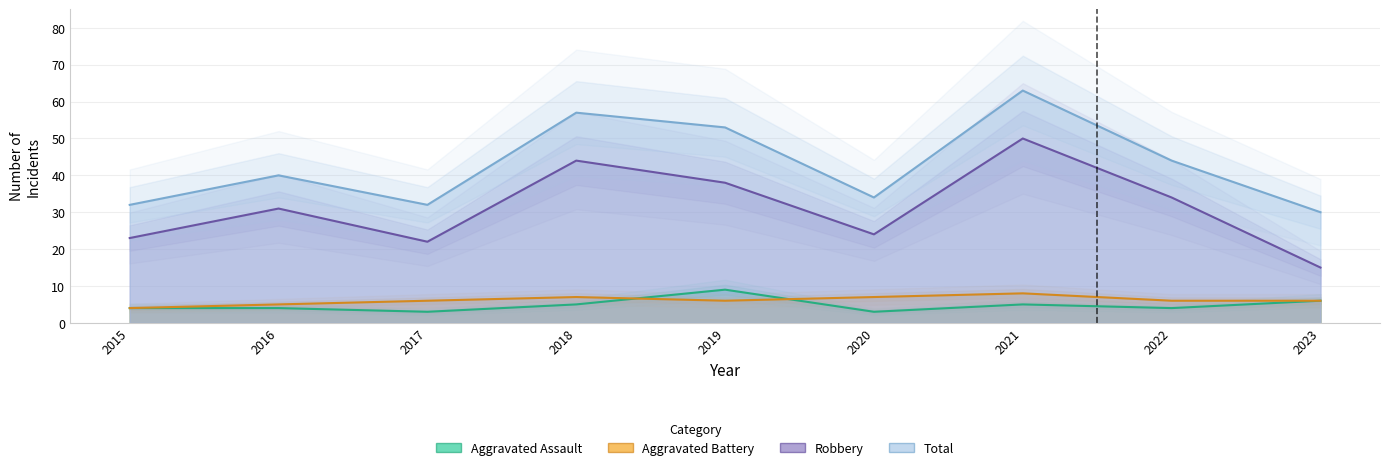

The Robbery series shows 5 at 2023. True or false?

False